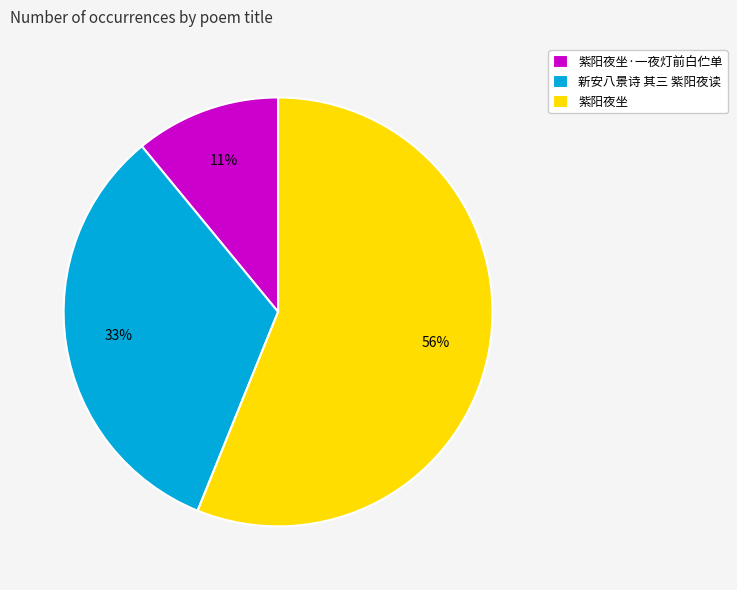

True or false: 紫阳夜坐·一夜灯前白伫单 accounts for 11% of the total.

True